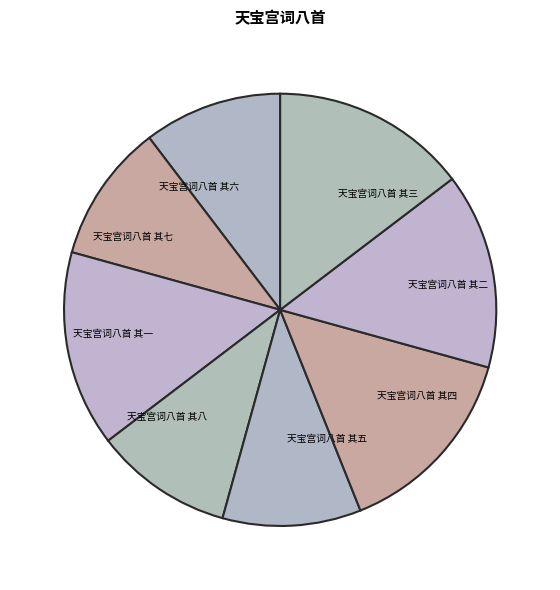

Between 天宝宫词八首 其一 and 天宝宫词八首 其五, which is larger?

天宝宫词八首 其一